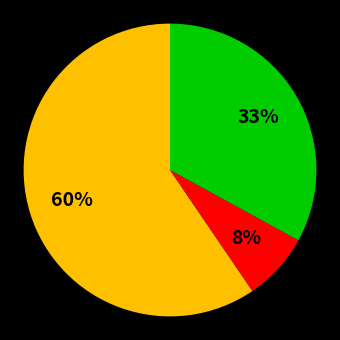

Does any single category account for the majority?

Yes